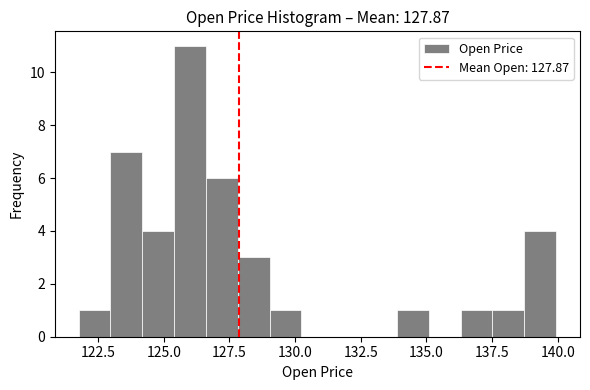

Read against the x-axis, roughly where is the centre of the tallest bar?

126.0